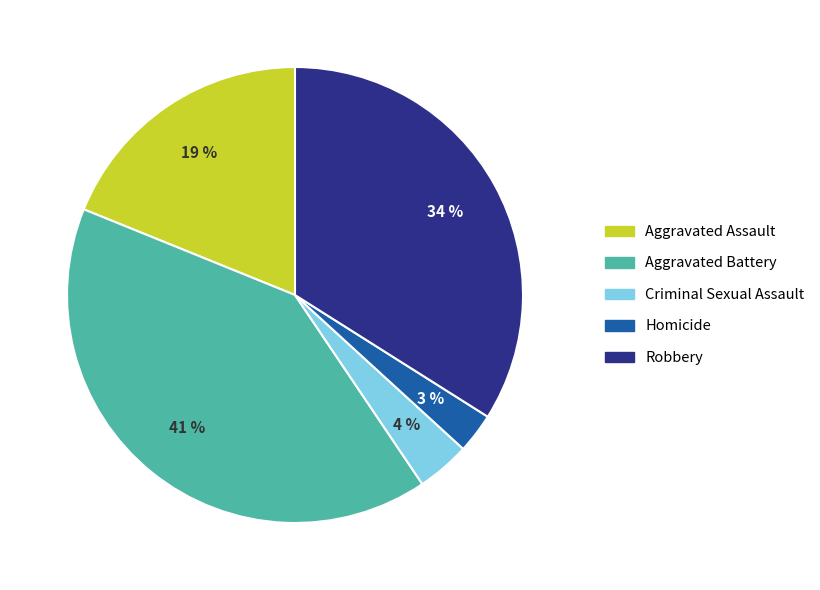

What percentage is the Aggravated Assault slice, to the nearest percent?

19%